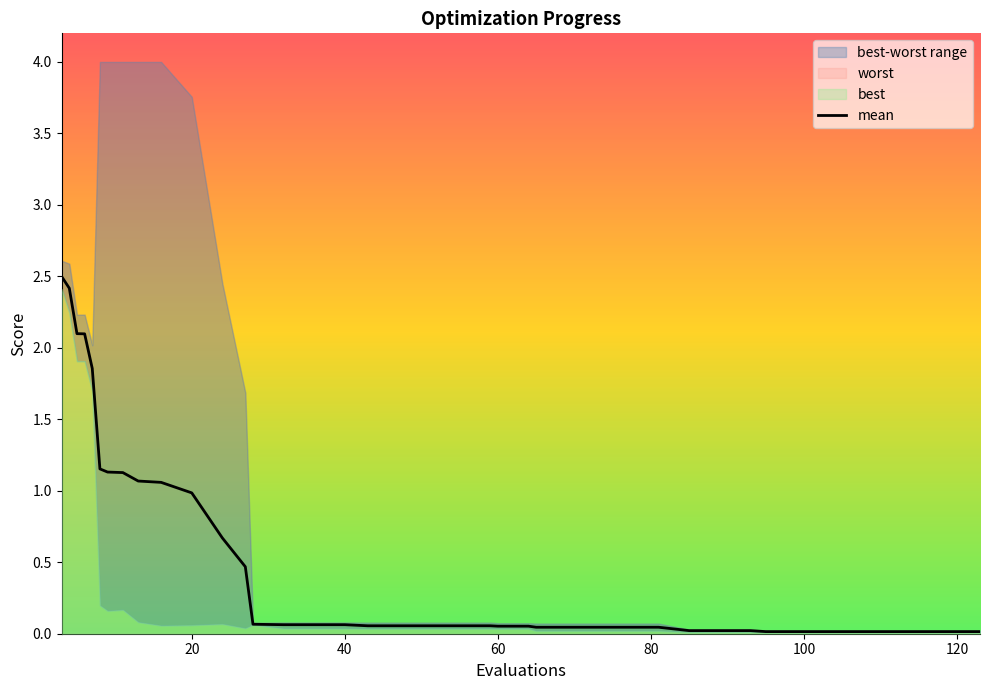

True or false: mean has a value of 0.0 at 23.

False